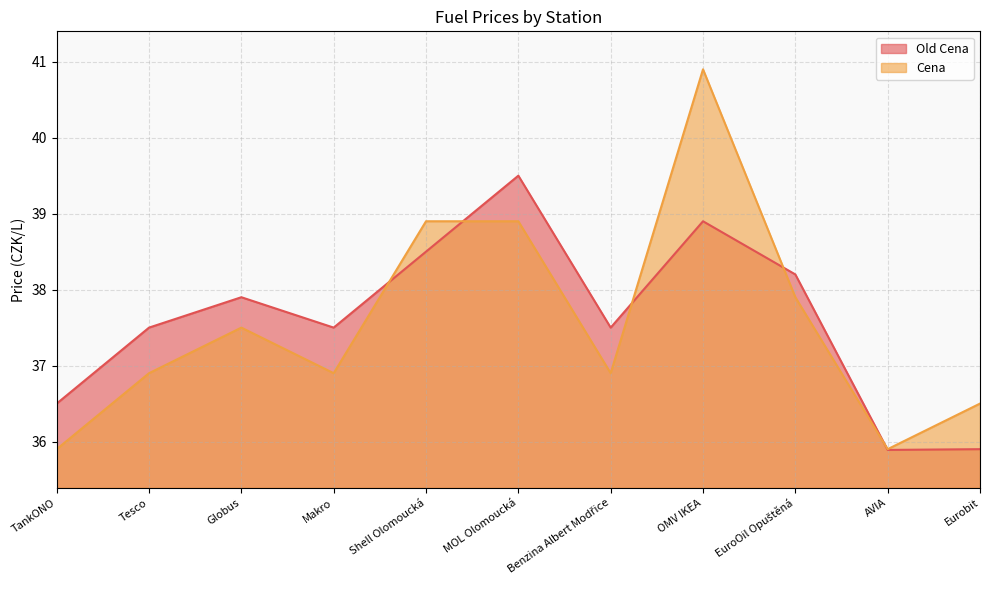

Is the value of Old Cena at AVIA greater than the value of Cena at Shell Olomoucká?

No